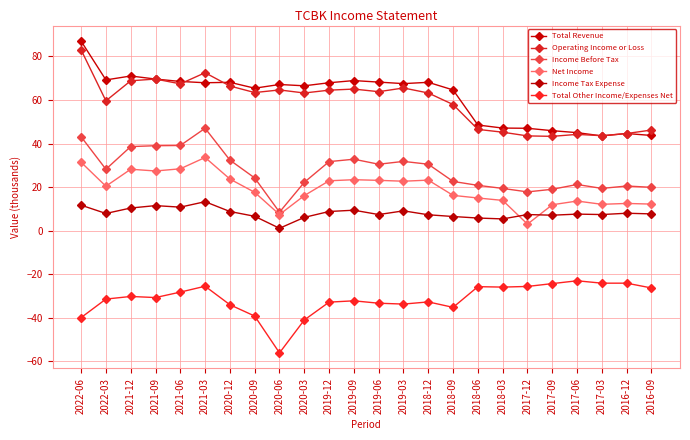

What is the difference between the maximum and minimum values in the Total Other Income/Expenses Net series?

33.1